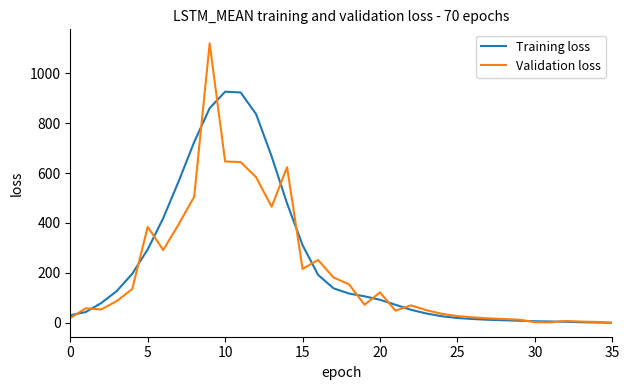

List the series in order of their peak value, lowest first.

Training loss, Validation loss